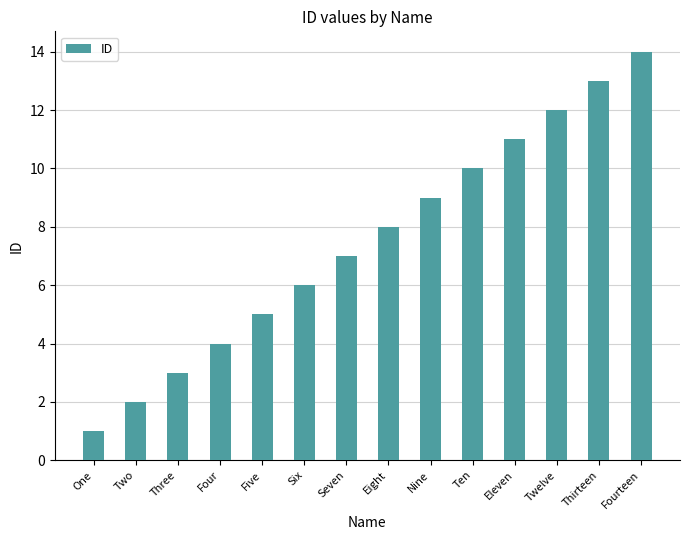

True or false: the data shows 11 at Eleven.

True